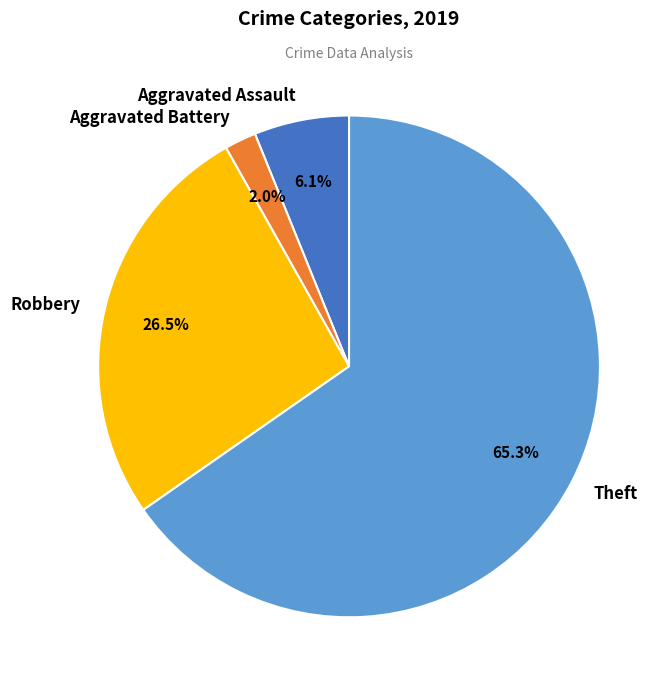

What is the largest slice in the pie chart?

Theft